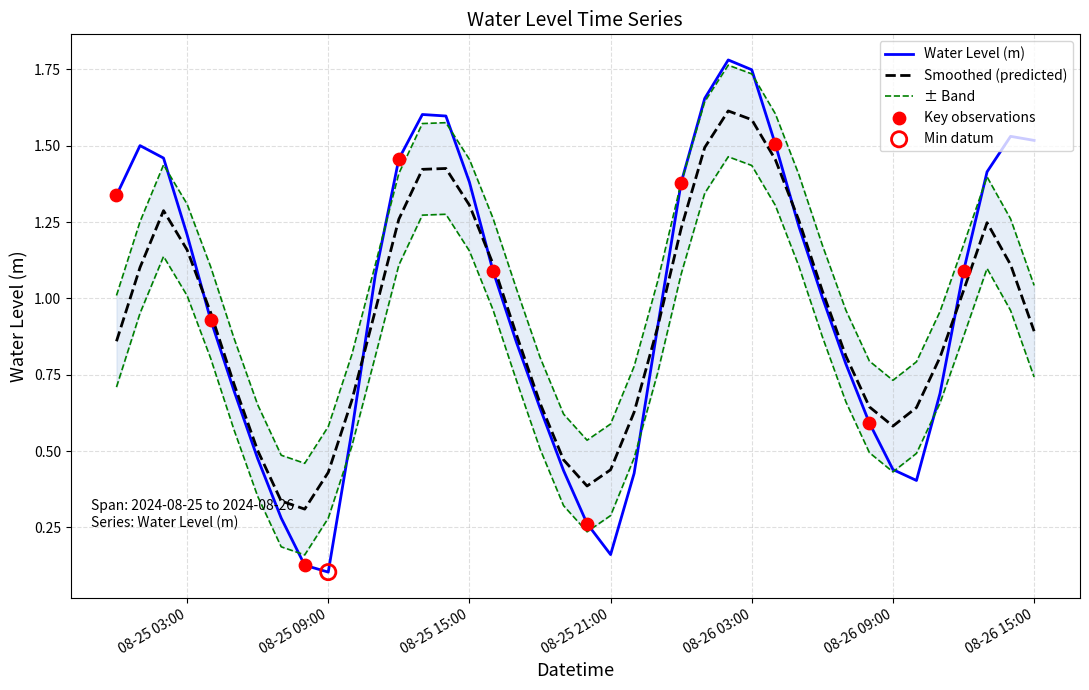

Between 2024-08-25 18:00 and 2024-08-25 01:00, which is larger?

2024-08-25 01:00